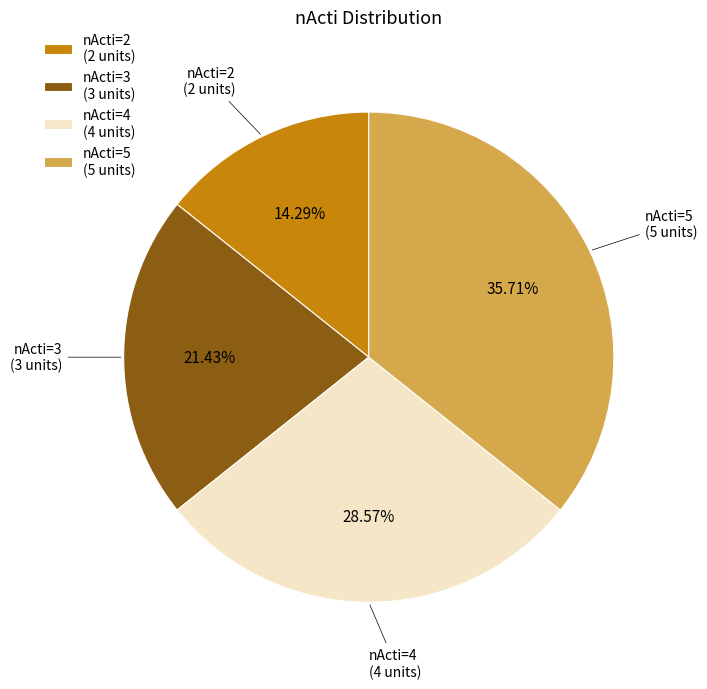

Does nActi=5 (5 units) represent more than half of the total?

No